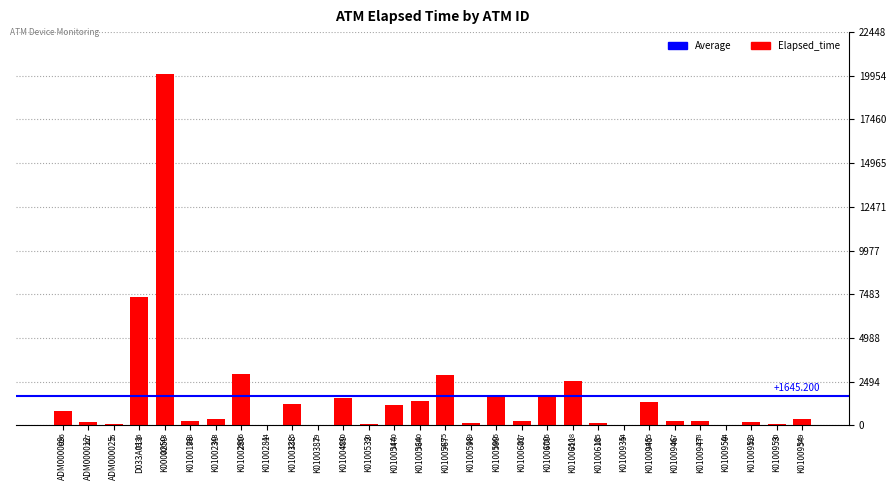

Reading left to right, list all the values displayed in this chart.

826	207	75	7336	20043	238	343	2956	44	1215	29	1530	90	1170	1380	2895	149	1665	267	1725	2508	105	44	1305	267	238	44	193	90	379